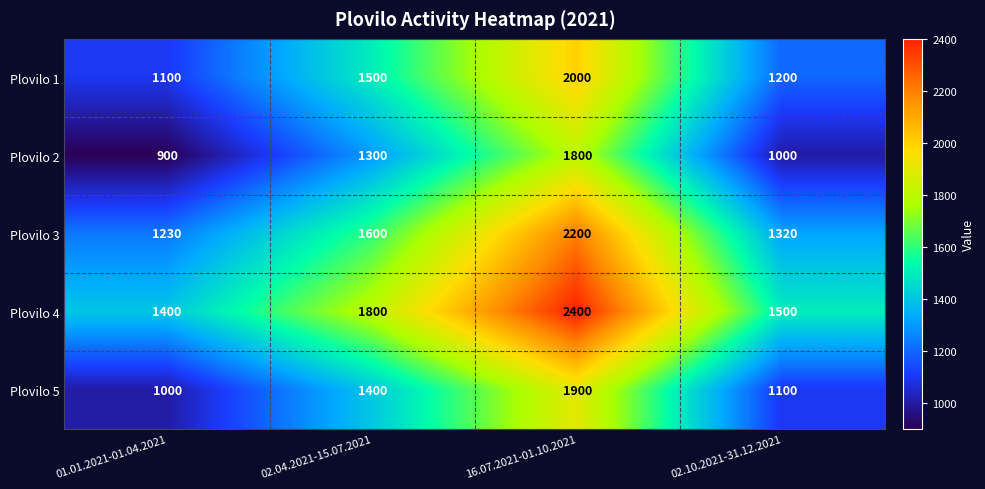

List the series in order of their overall mean, lowest first.

Plovilo 2, Plovilo 5, Plovilo 1, Plovilo 3, Plovilo 4